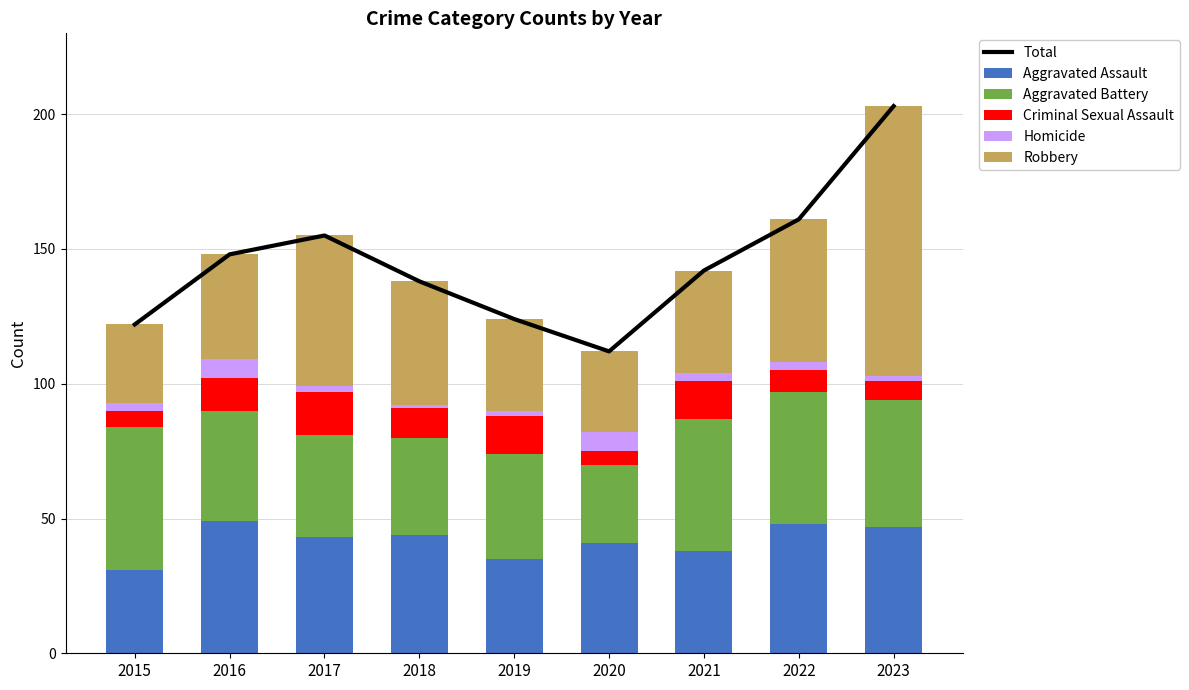

True or false: Aggravated Assault has a value of 31 at 2015.

True